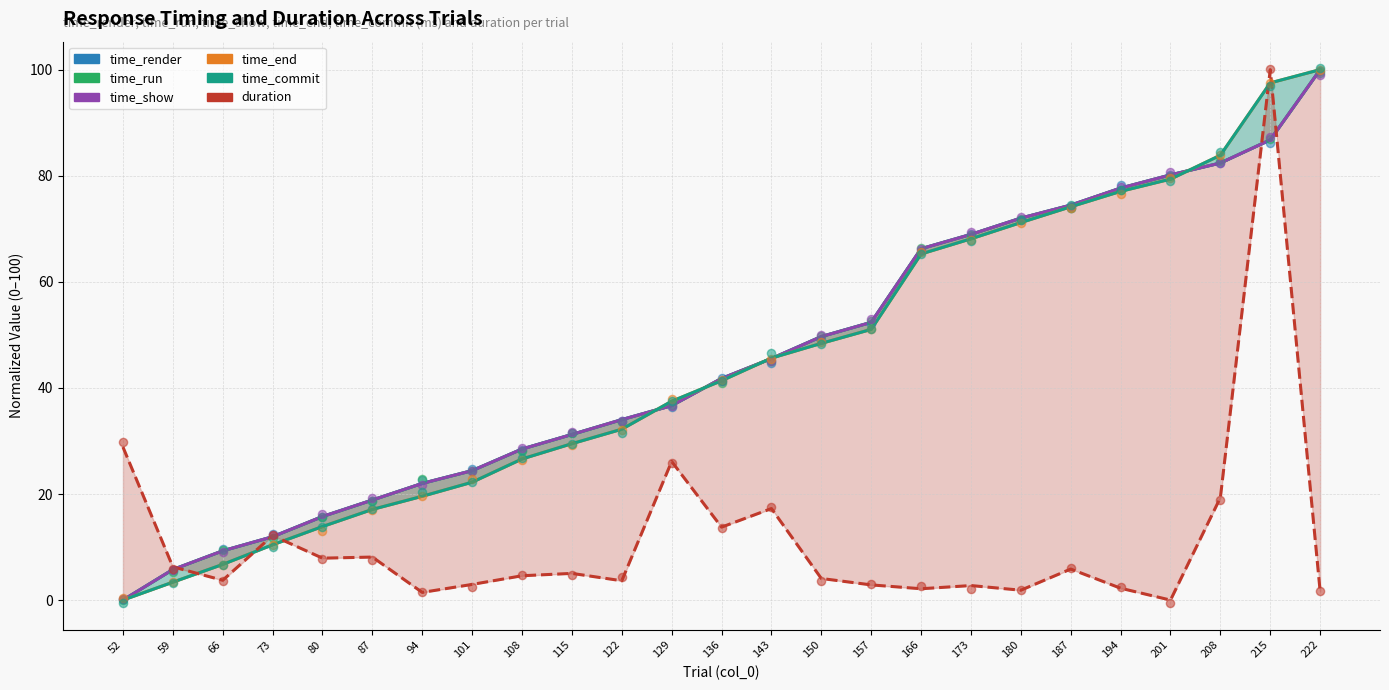

What is the total value across all series at 150?

249.9